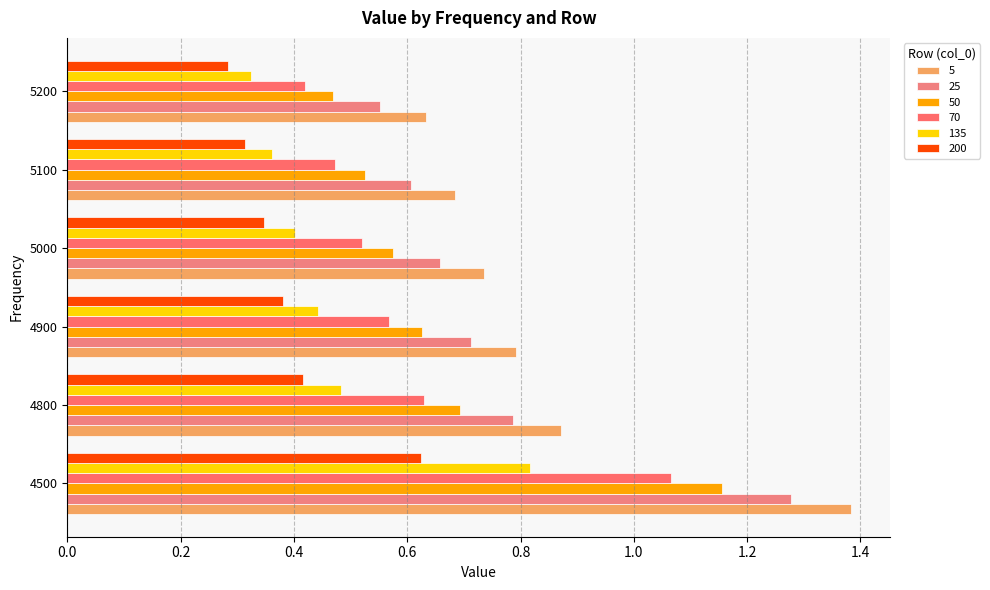

How many categories are shown in the chart?

6